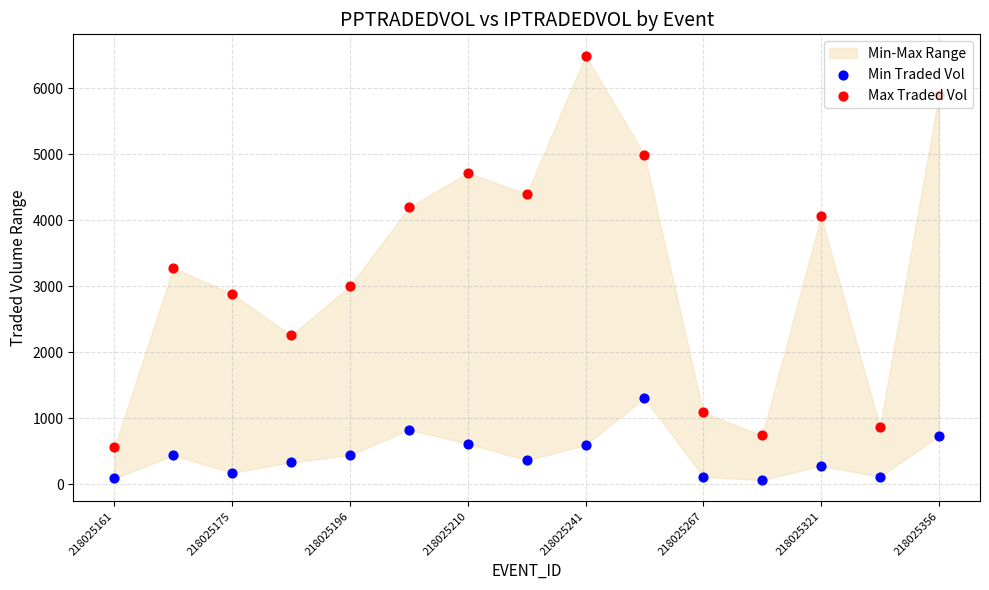

Which series has the largest Y range (max minus min)?

Max Traded Vol